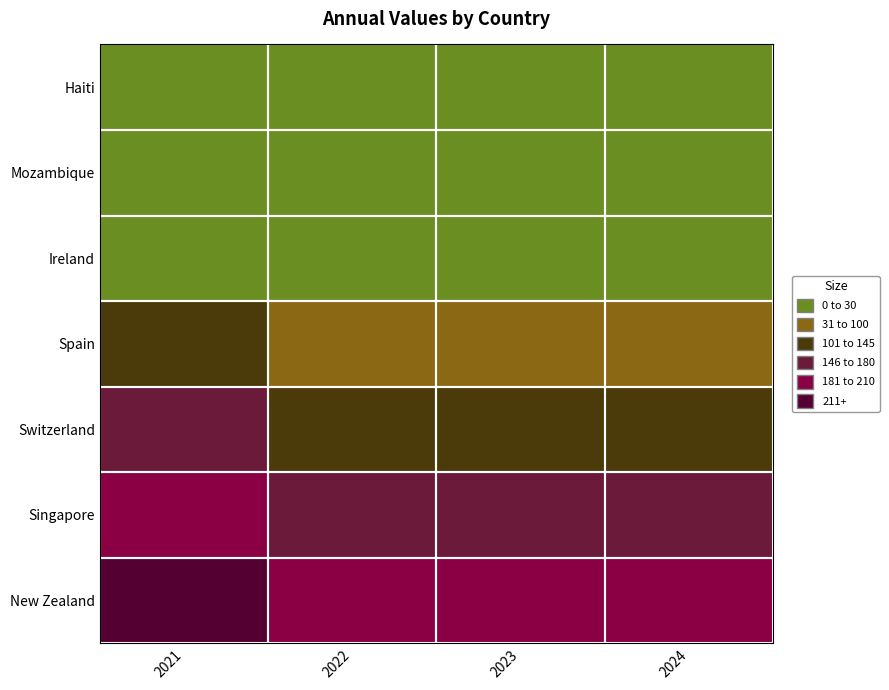

Between 2024 and 2023, which is larger?

2024